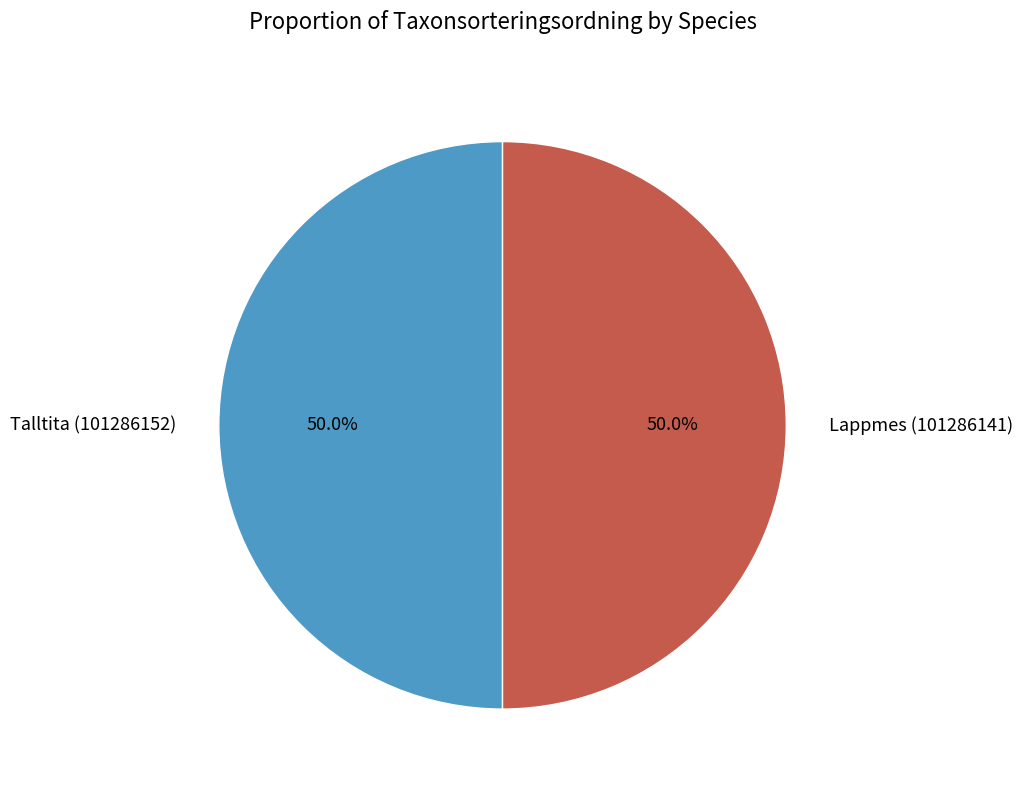

True or false: Talltita (101286152) accounts for 59% of the total.

False